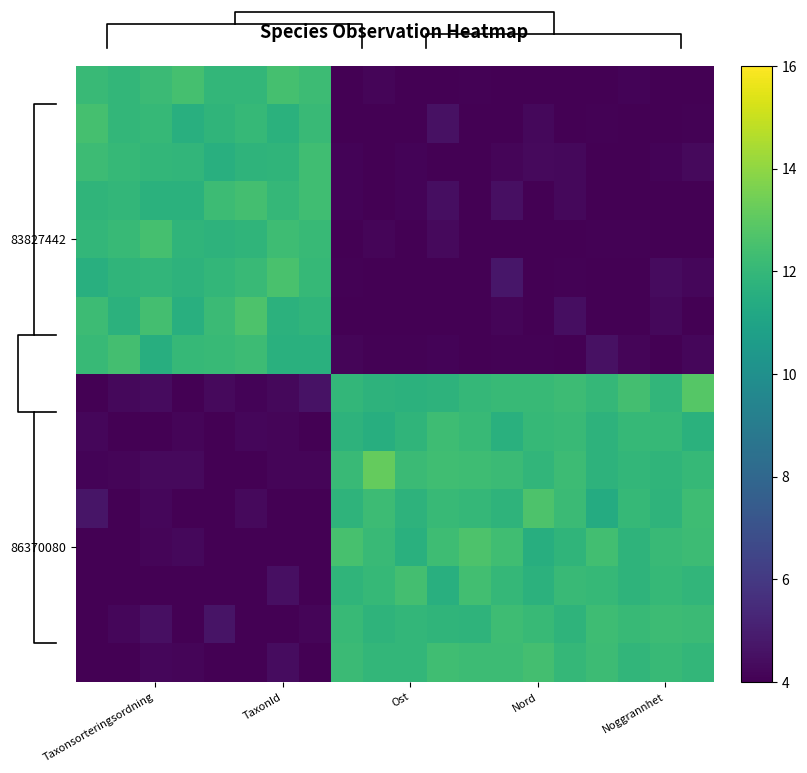

What is the total value across all series at 9?

128.0